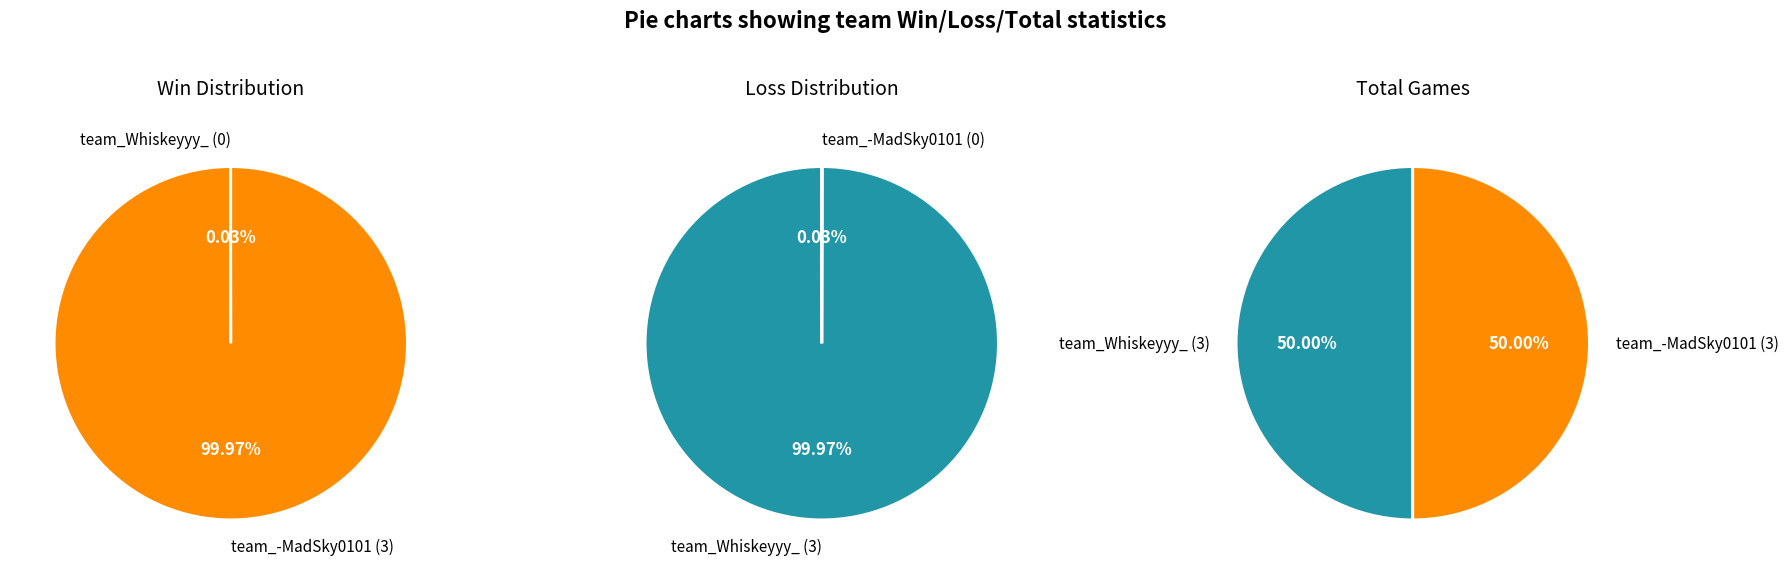

To the nearest percent, what is the combined percentage of team_-MadSky0101 and team_Whiskeyyy_?

100%